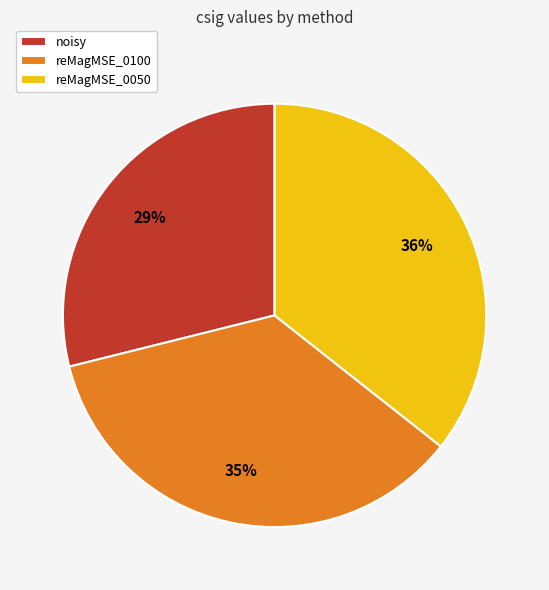

How many slices are in this pie chart?

3